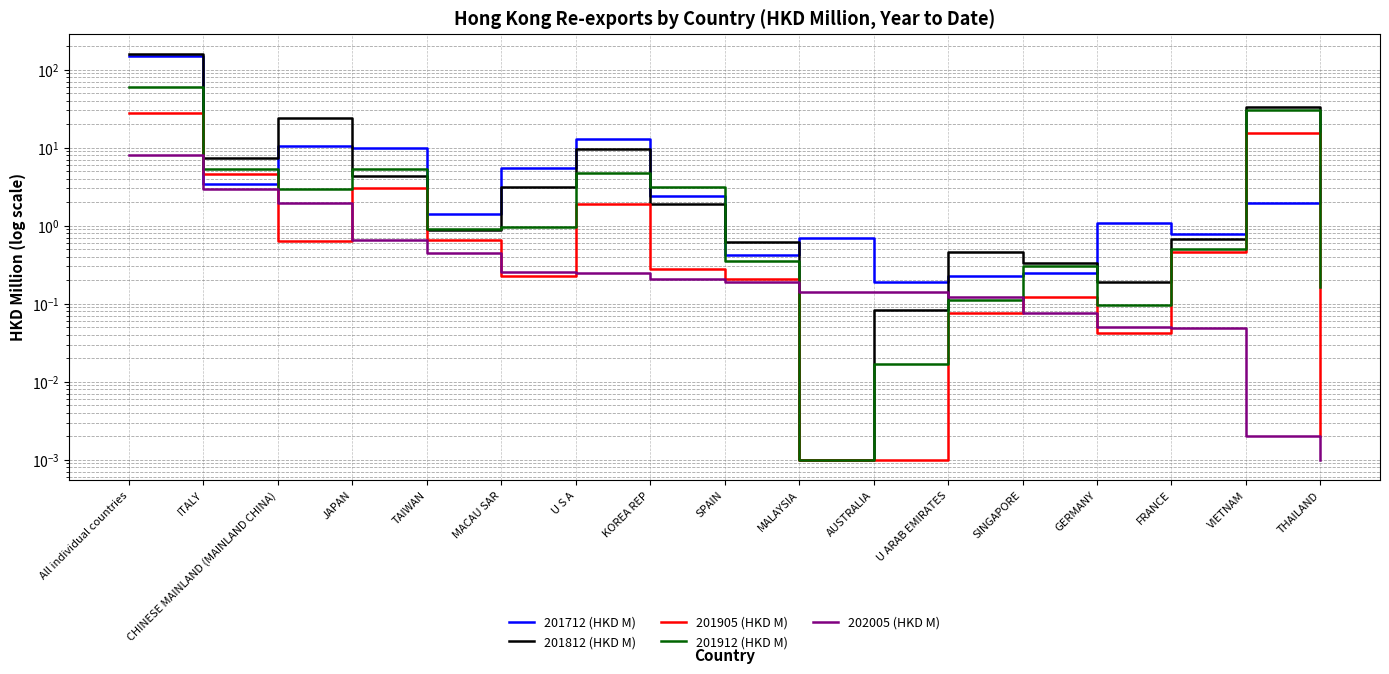

What is the value of the 201912 (HKD M) point at the 12th from the left?

0.1